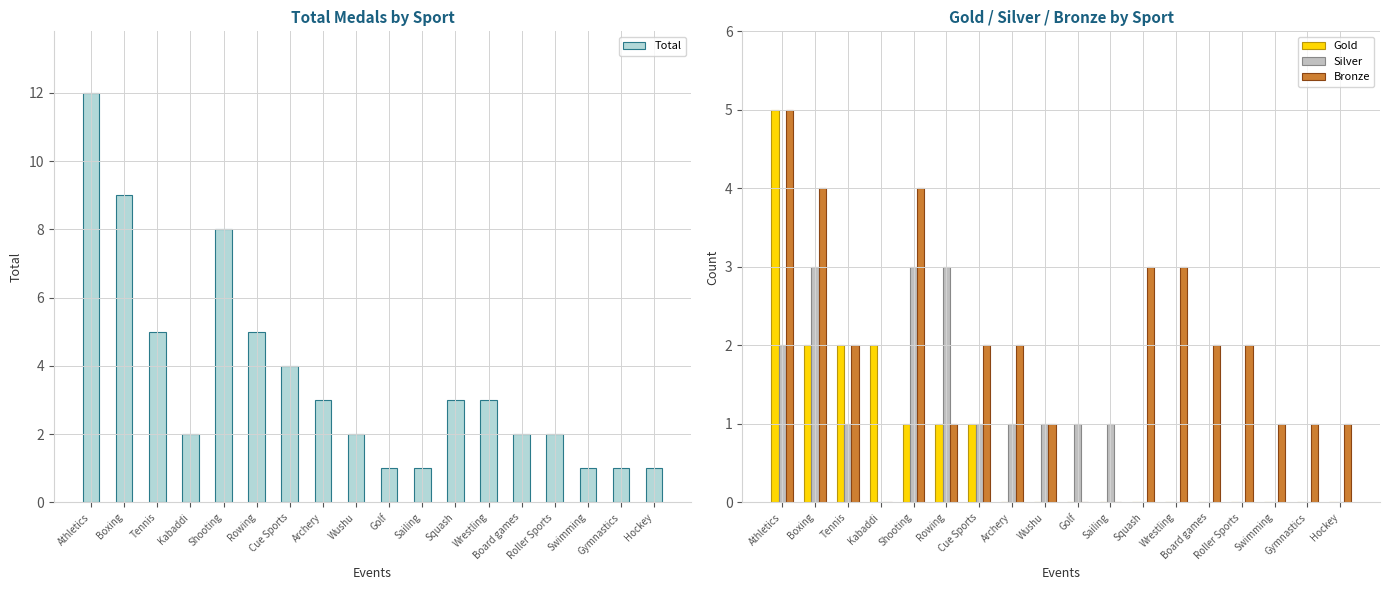

What is the lowest value of the Total series?

1